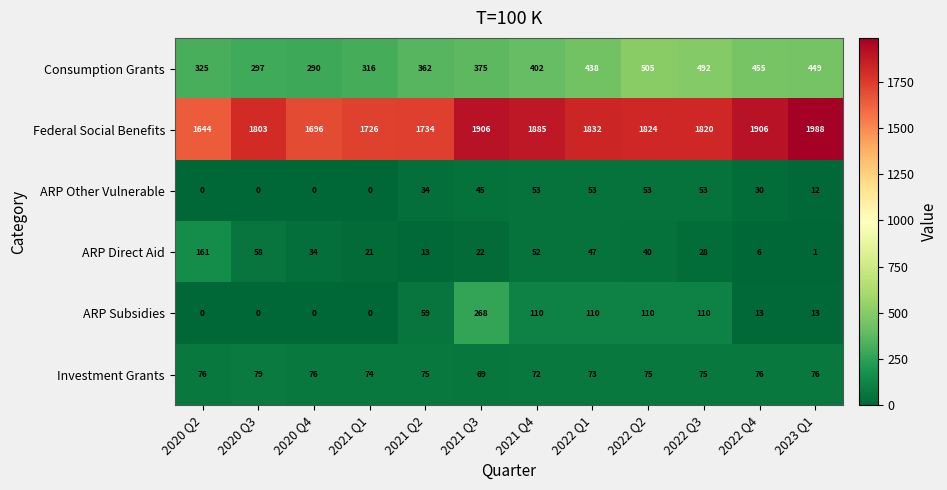

At how many categories does at least one series exceed 679?

12